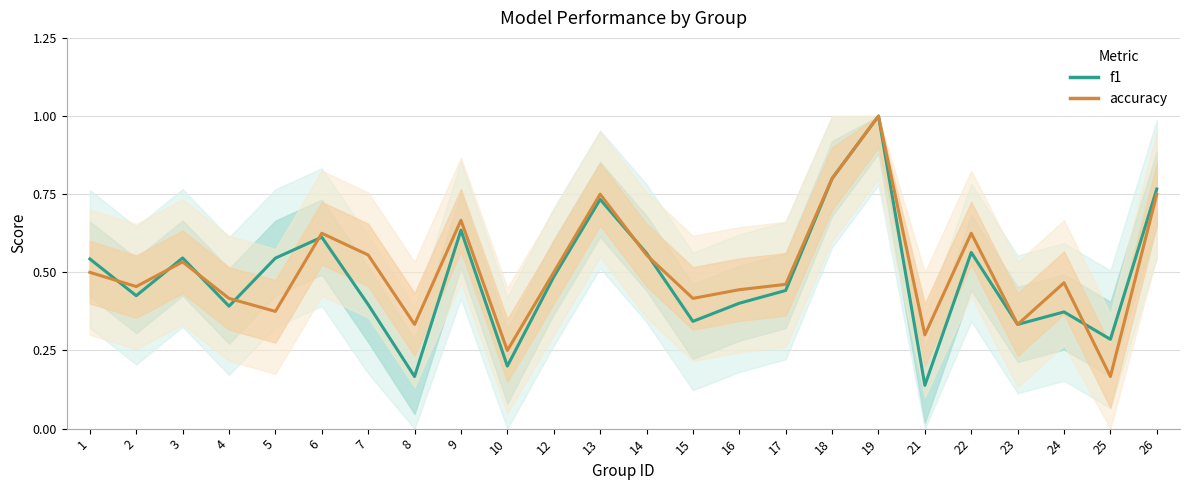

Which series changed the most between 9 and 24?

f1